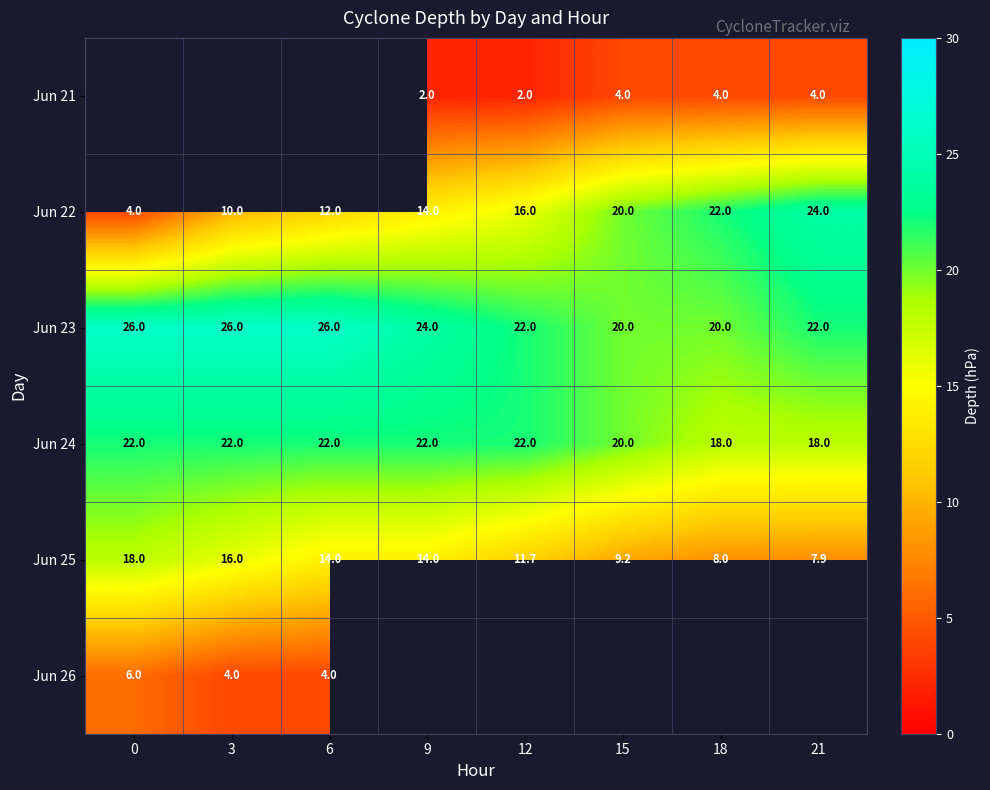

Is it true that Jun 23 equals 24.0 at 9?

True